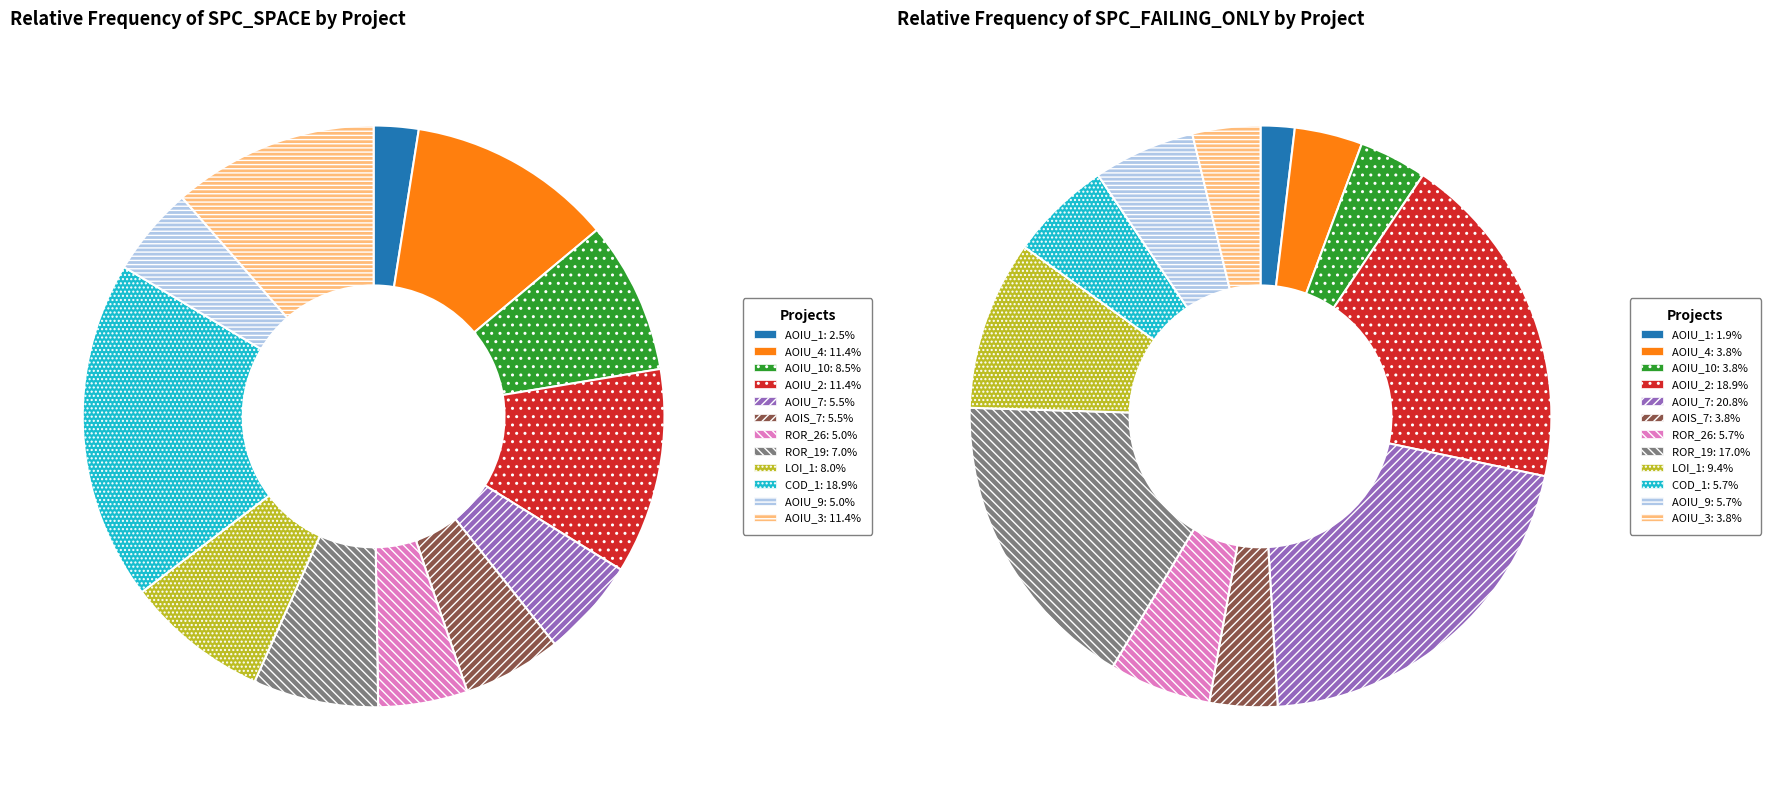

How many segments does this pie chart have?

12